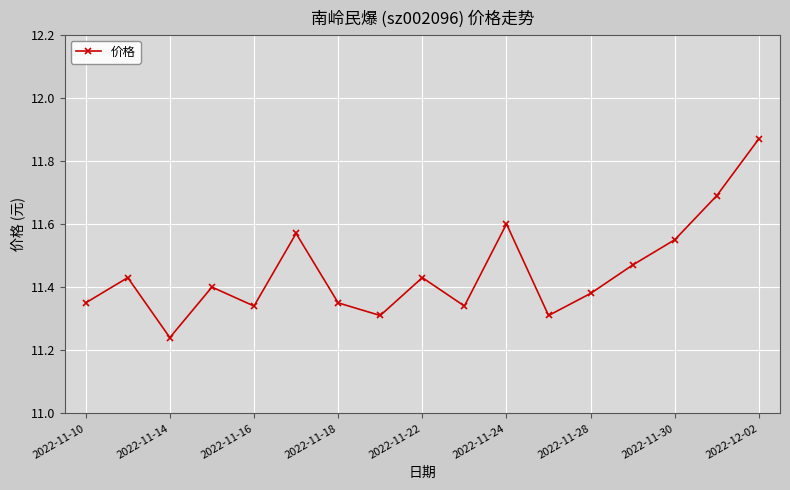

What is the sum of all values?

194.6